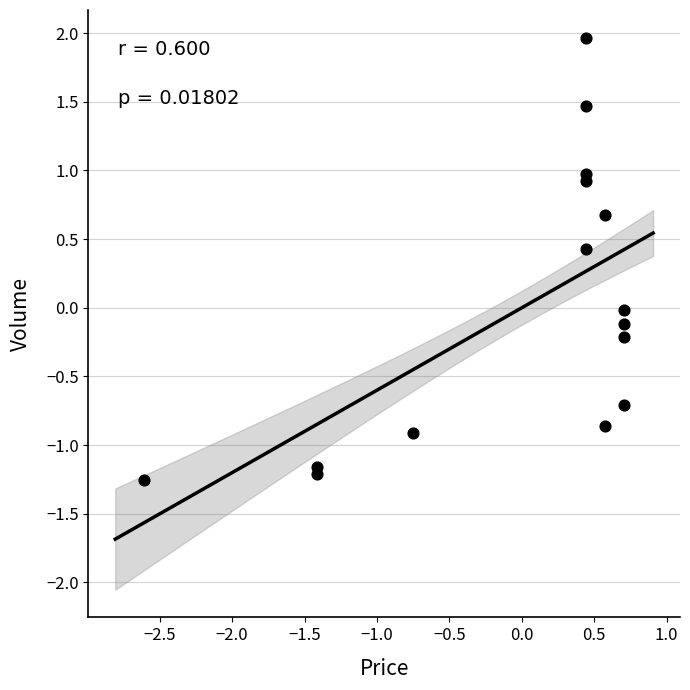

What is the range of X values (max minus min)?

3.3